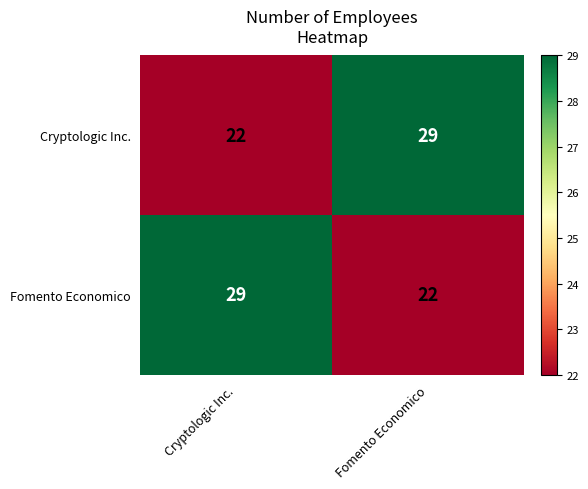

What is the difference between the Fomento Economico values at Fomento Economico and Cryptologic Inc.?

7